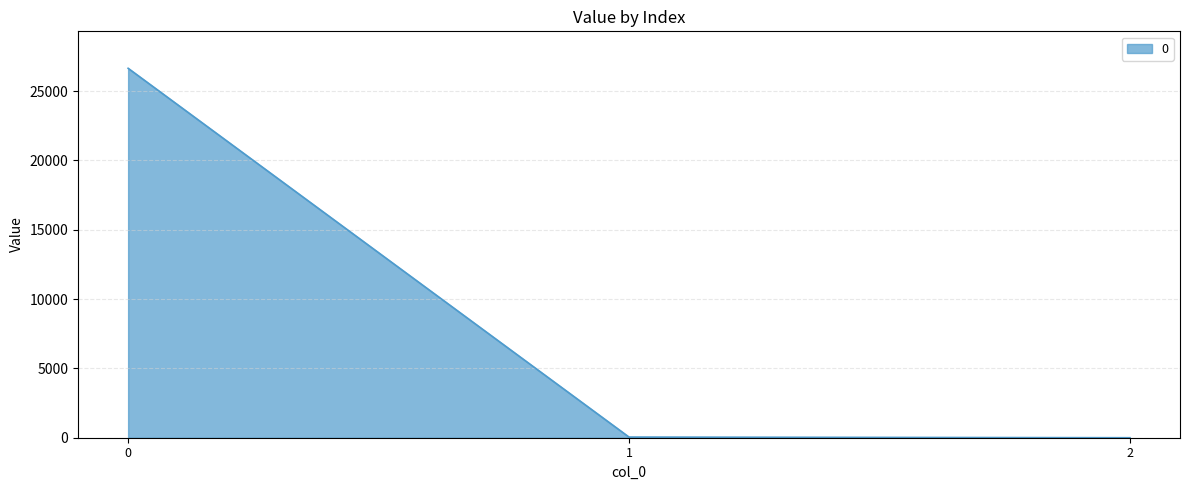

What is the difference between the maximum and second lowest values?

26594.1